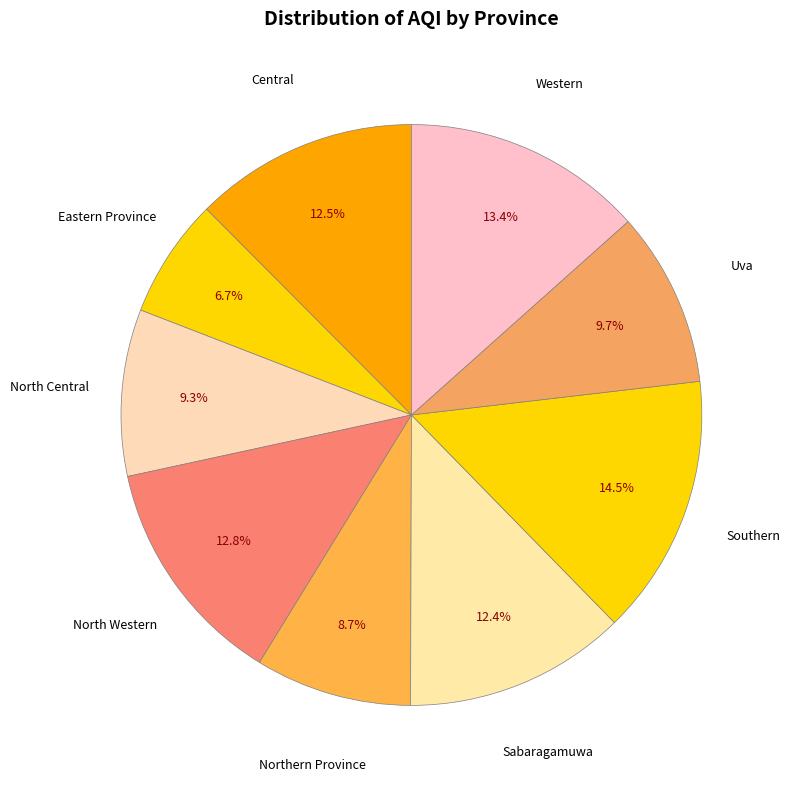

What is the ratio of the value at Southern to the value at Sabaragamuwa?

1.2